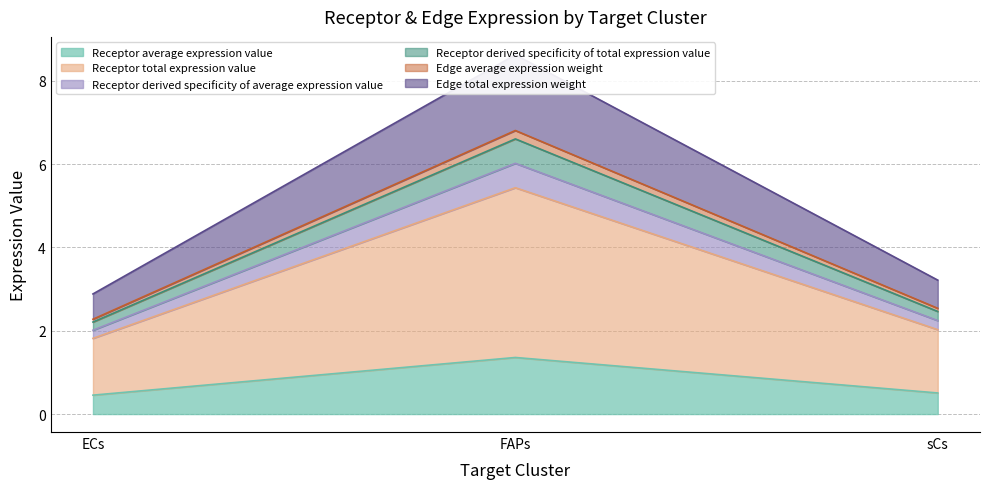

At how many categories does at least one series exceed 6?

1